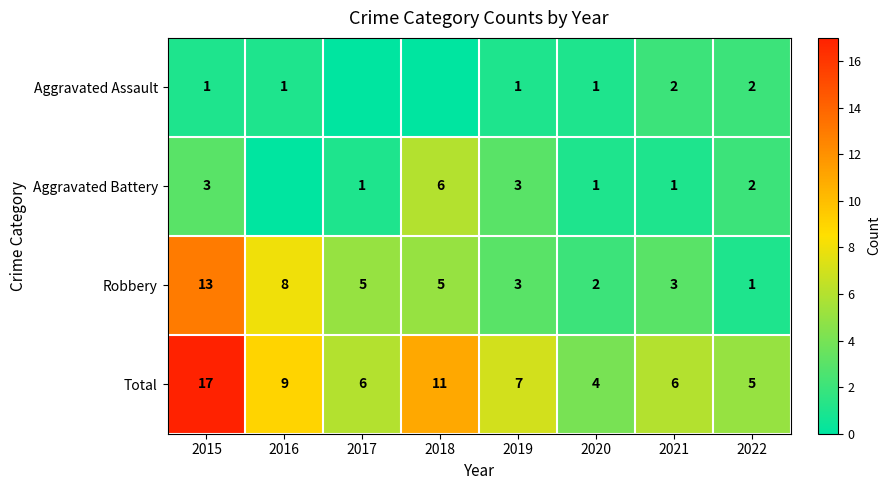

What is the approximate value of Total at 2015, to the nearest 5?

15